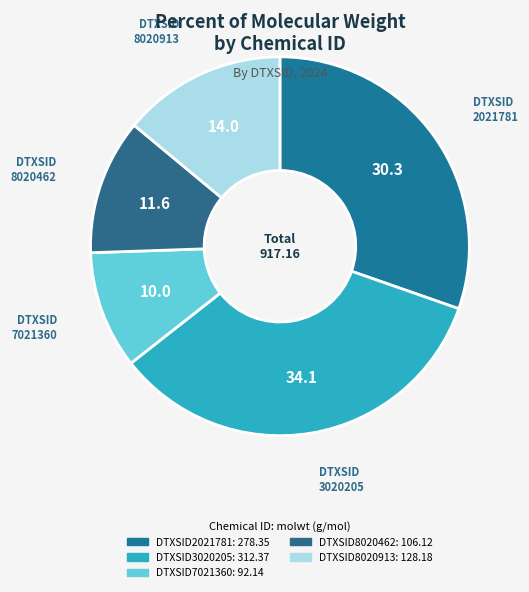

Is it true that DTXSID8020462 is 12% of the pie?

True